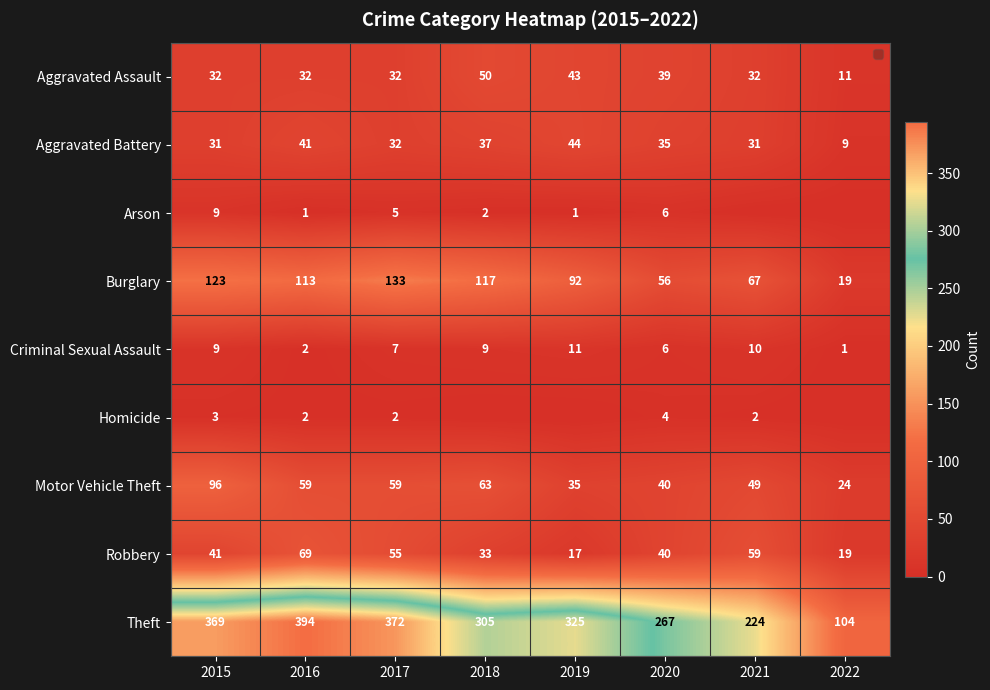

What is the difference between the highest and lowest values at 2016?

393